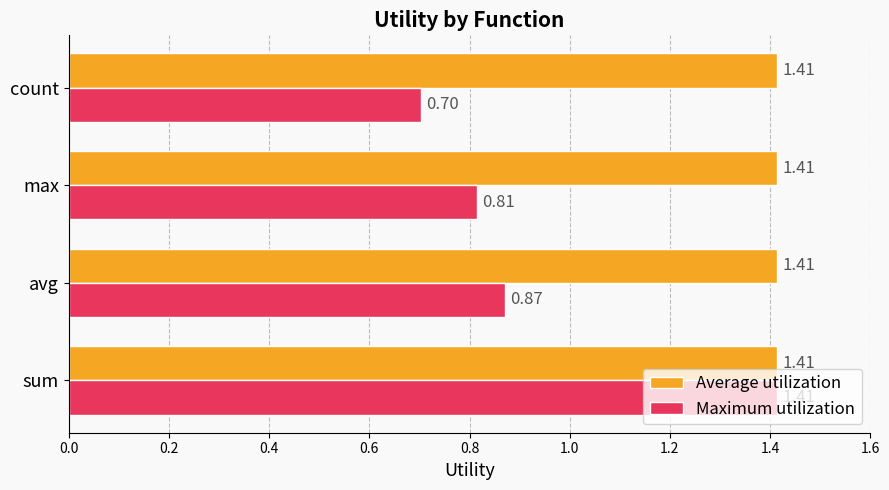

Which series has the largest total across all categories?

Average utilization